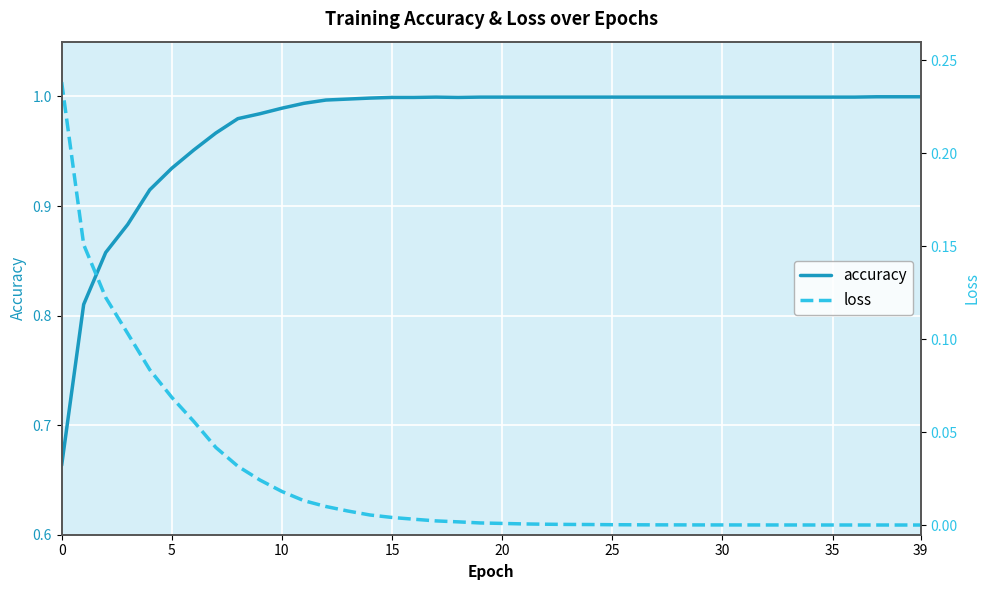

Reading left to right, transcribe all the data shown in this chart.

accuracy: 0.7	0.8	0.9	0.9	0.9	0.9	1.0	1.0	1.0	1.0	1.0	1.0	1.0	1.0	1.0	1.0	1.0	1.0	1.0	1.0	1.0	1.0	1.0	1.0	1.0	1.0	1.0	1.0	1.0	1.0	1.0	1.0	1.0	1.0	1.0	1.0	1.0	1.0	1.0	1.0
loss: 0.2	0.2	0.1	0.1	0.1	0.1	0.1	0.0	0.0	0.0	0.0	0.0	0.0	0.0	0.0	0.0	0.0	0.0	0.0	0.0	0.0	0.0	0.0	0.0	0.0	0.0	0.0	0.0	0.0	0.0	0.0	0.0	0.0	0.0	0.0	0.0	0.0	0.0	0.0	0.0